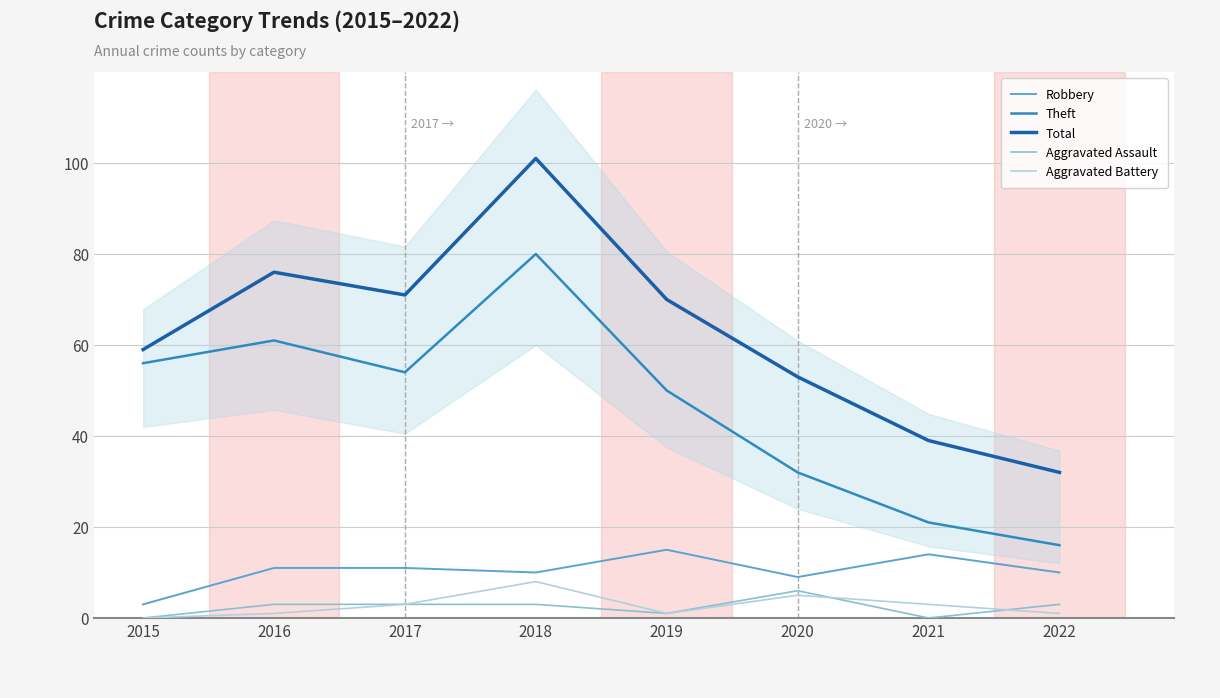

What is the highest value of the Aggravated Battery series?

8